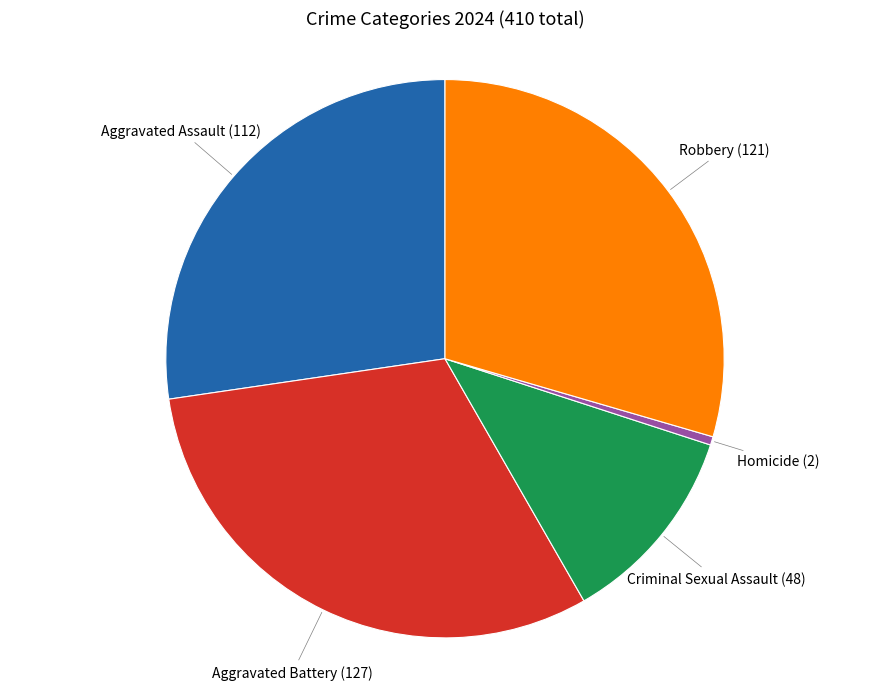

How many slices are in this pie chart?

5